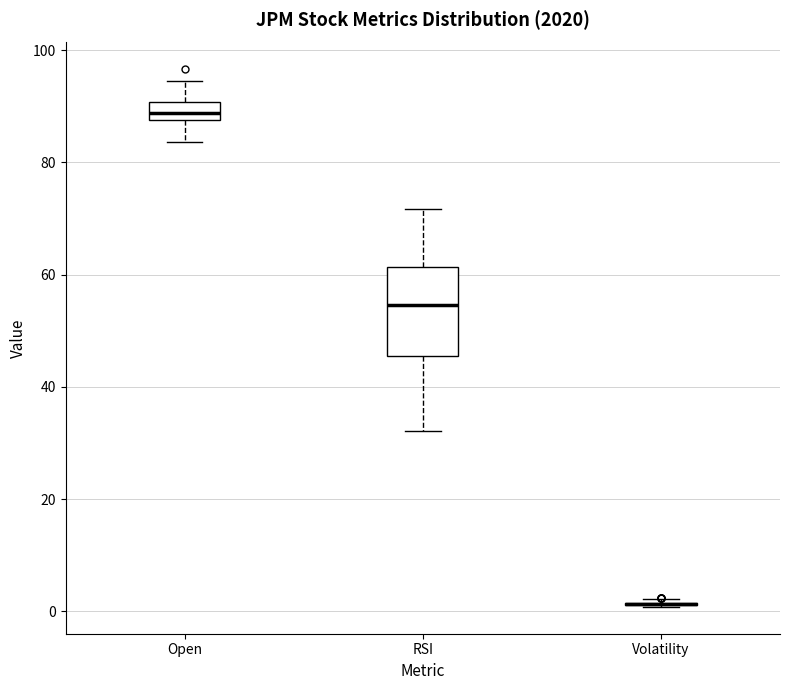

Reading left to right, read every box against the y-axis: the position of its median line, the range the box covers, and the ends of its whiskers. The values are not printed on the chart, so give them approximately, as read against the axis.

Open: median 88 (inside the box), box 88 to 90, whiskers 84 to 94
RSI: median 54, box 46 to 62, whiskers 32 to 72
Volatility: box collapsed to a line at 2, whiskers 0 to 2